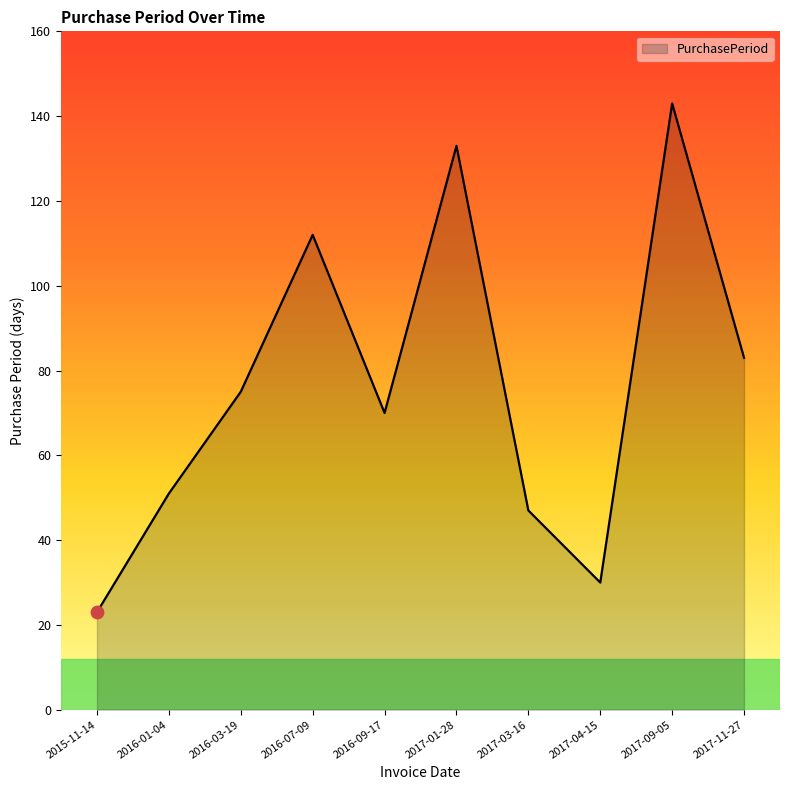

What is the ratio of the value at 2015-11-14 to the value at 2016-03-19?

0.3